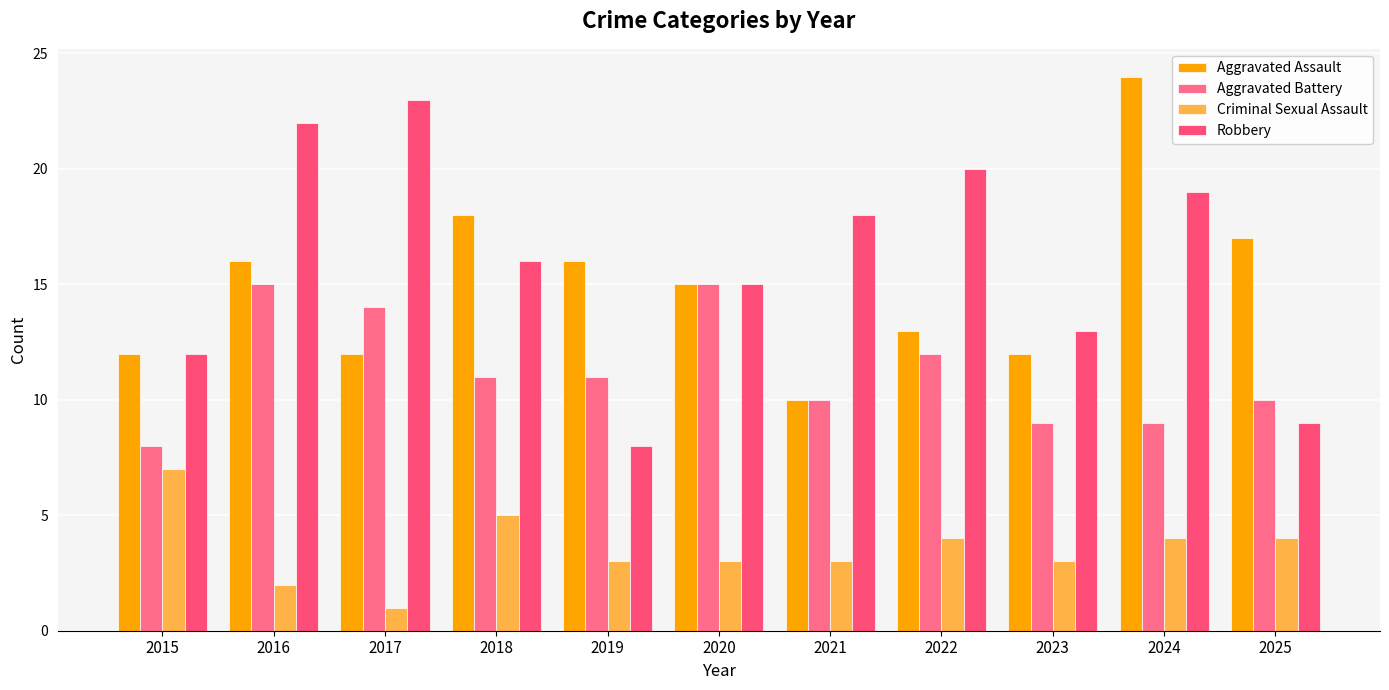

Where does the Criminal Sexual Assault series first go above 3?

2015